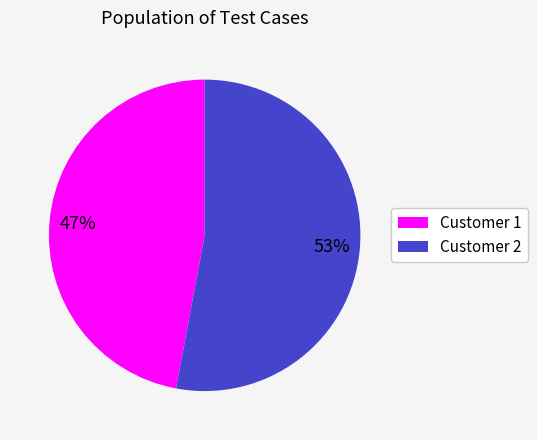

Approximately how many times larger is the value at Customer 1 compared to Customer 2?

0.9